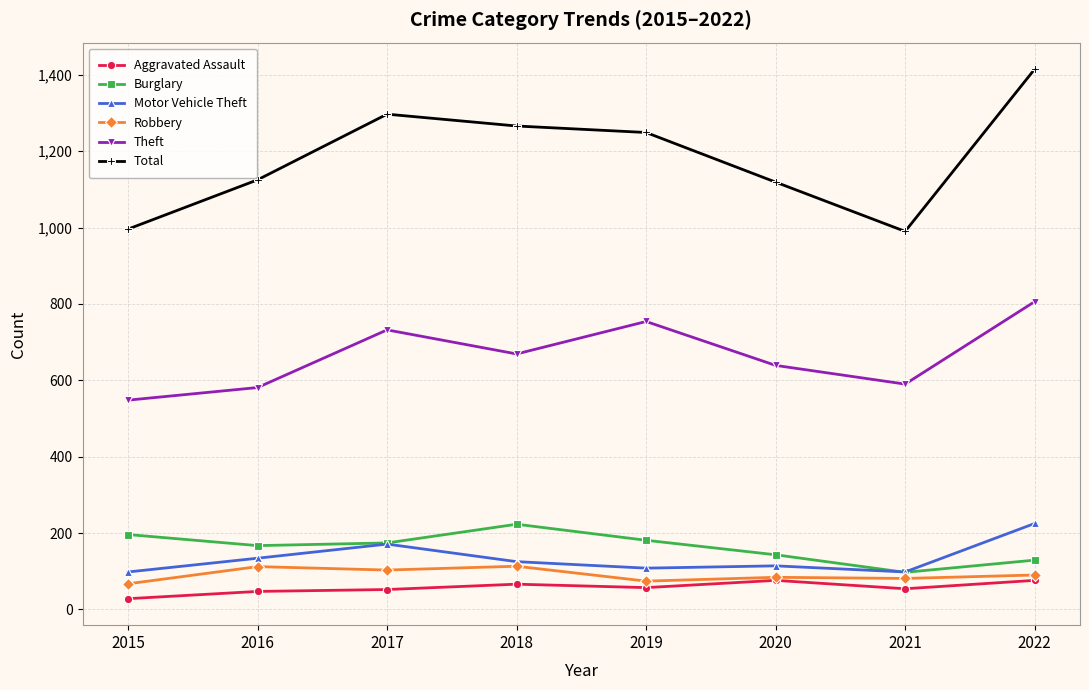

At which label does Theft reach its peak?

2022